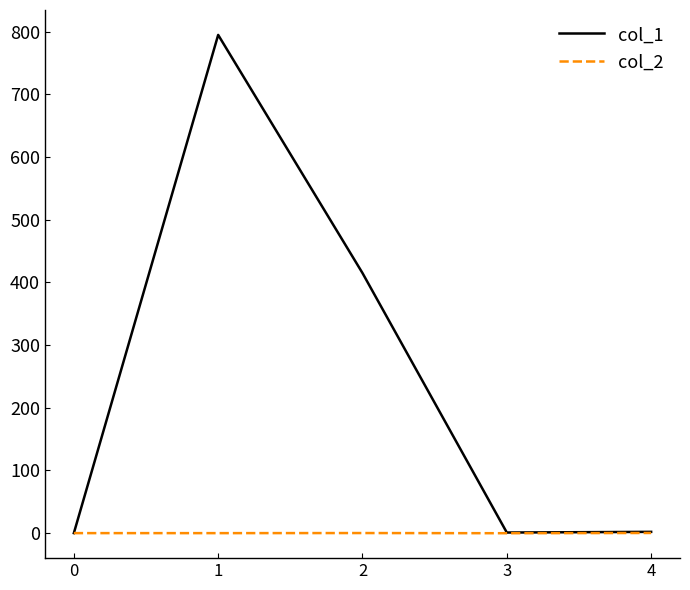

What is the approximate value of col_2 at 4?

0.2